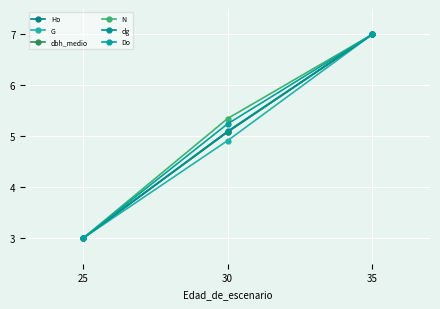

What is the sum of all Ho values?

15.1